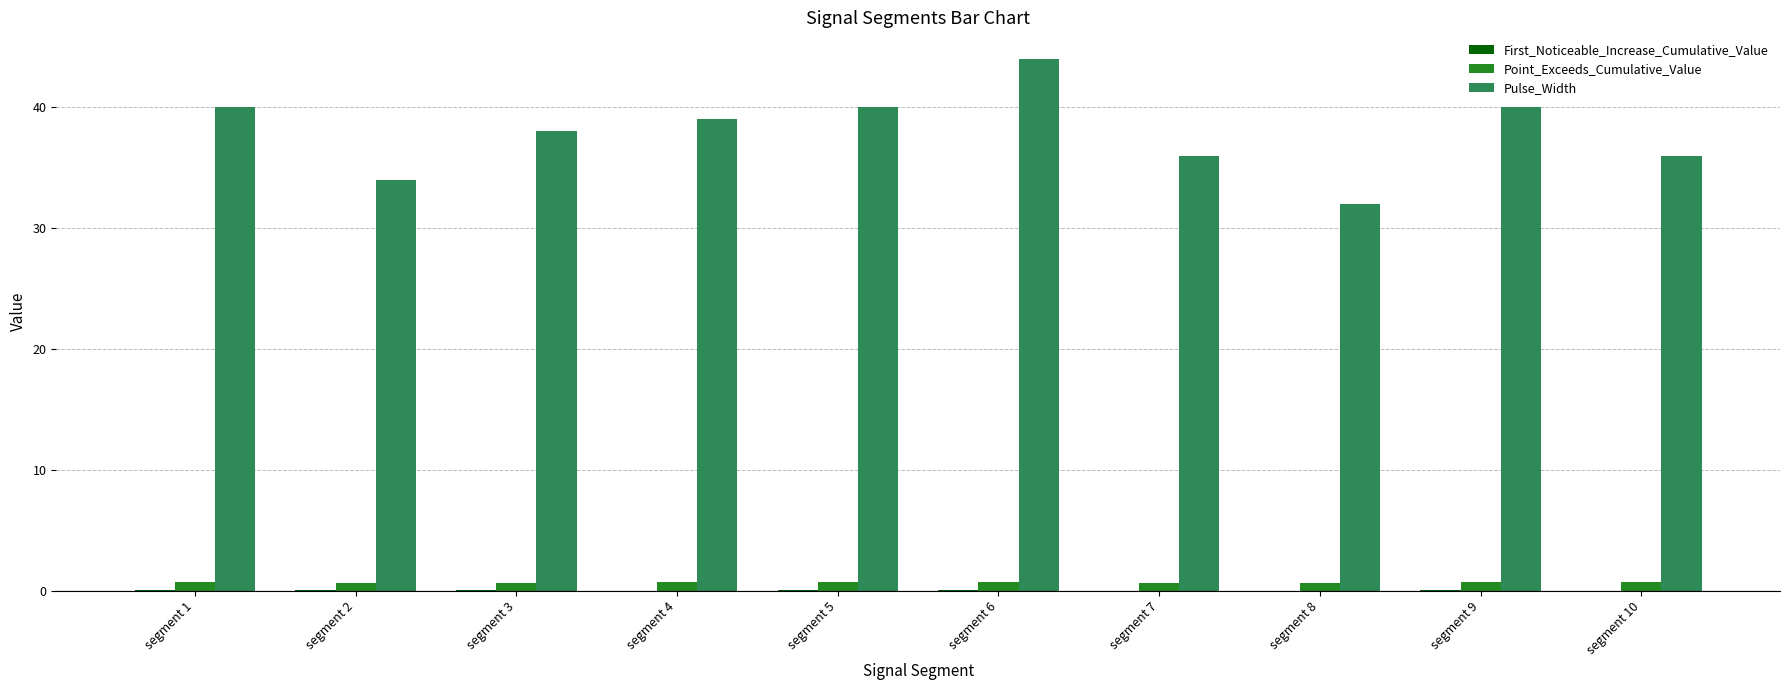

Does the chart contain stacked bars?

No